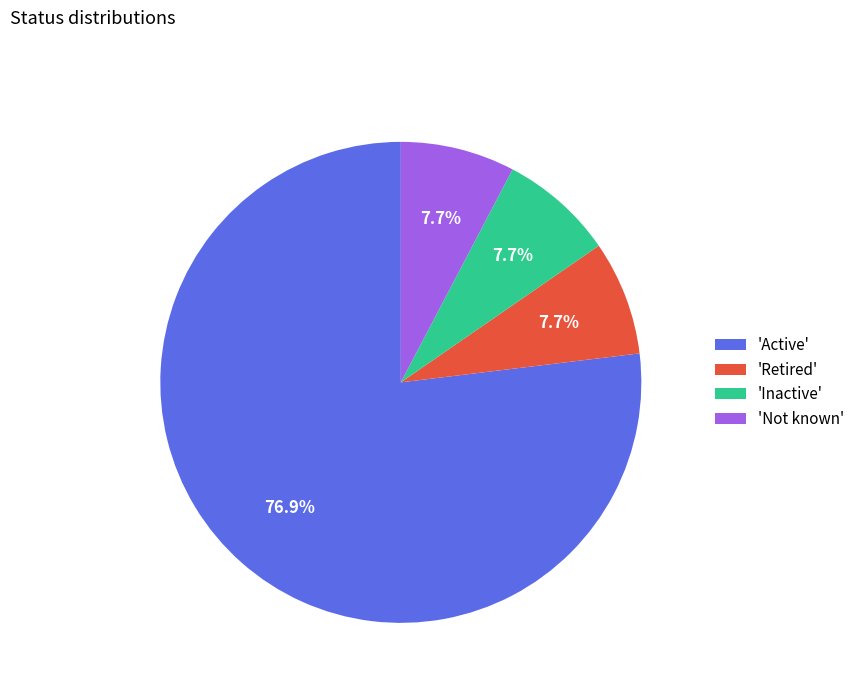

Does any single category account for the majority?

Yes